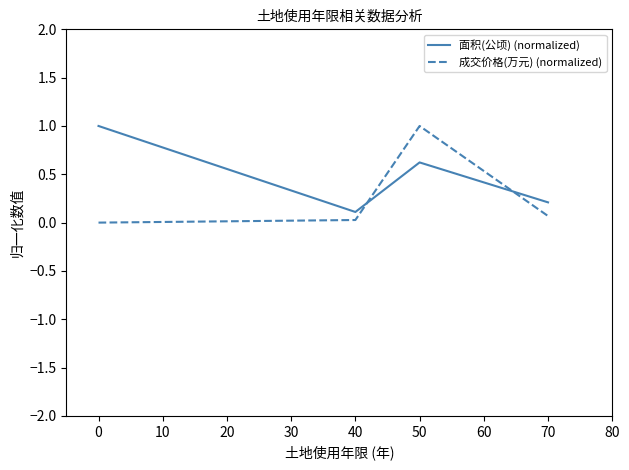

At which label does 成交价格(万元) (normalized) reach its peak?

50